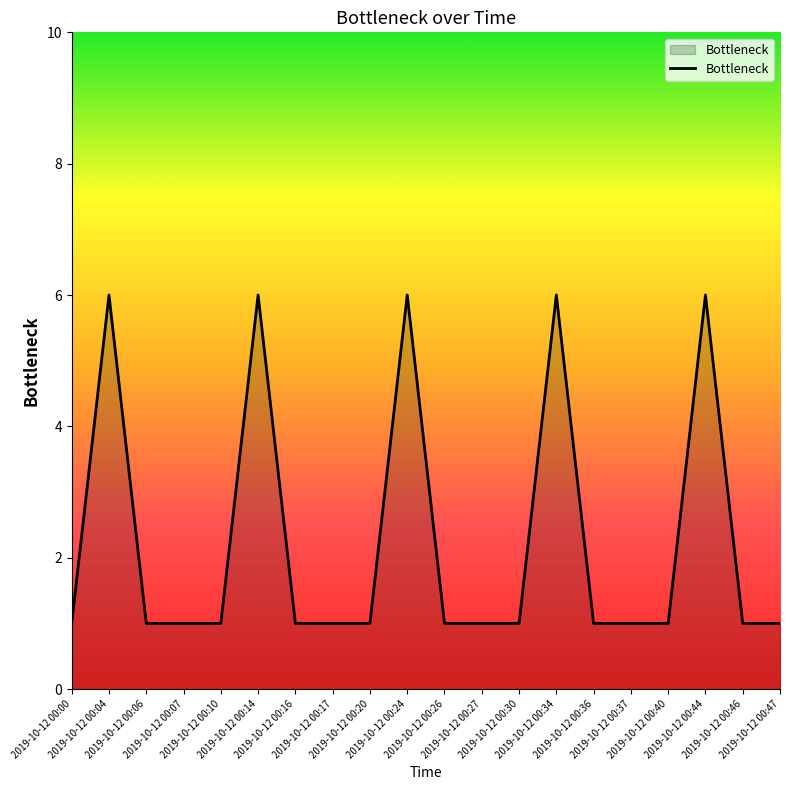

What is the ratio of the value at 2019-10-12 00:10 to the value at 2019-10-12 00:30?

1.0